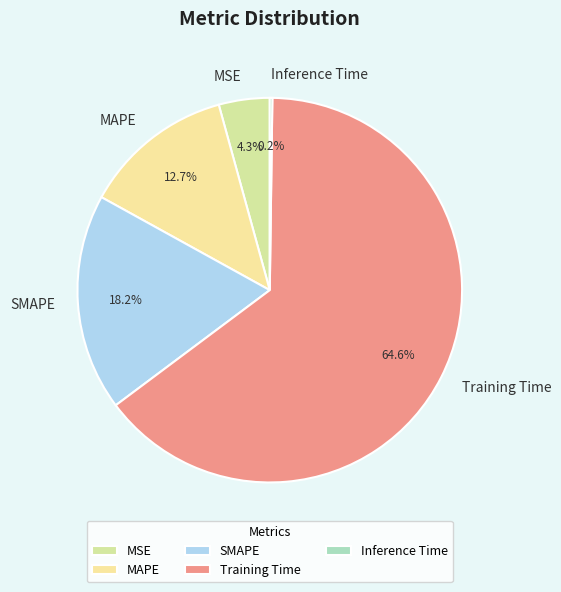

Is there a majority slice in this chart?

Yes